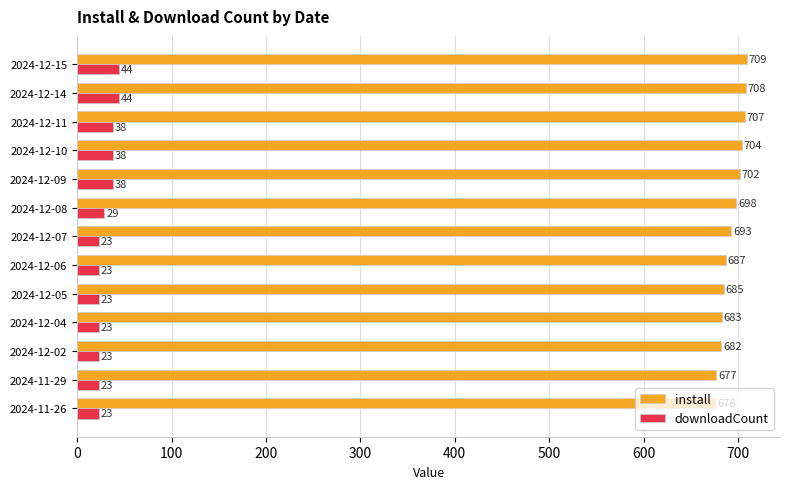

What are all the series names shown in the legend?

install, downloadCount